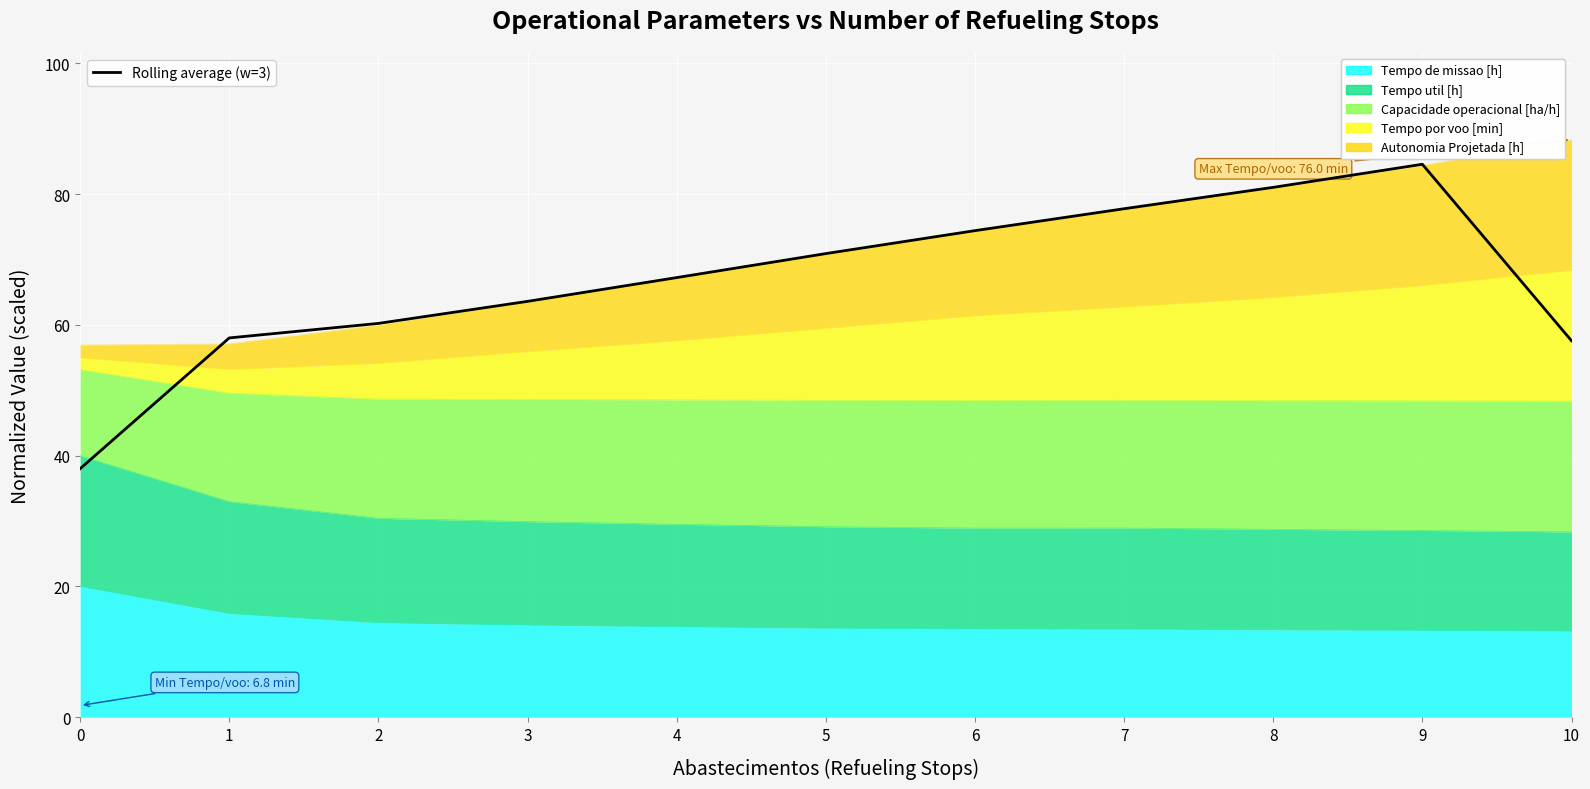

Does the chart display data point markers on the line(s)?

No